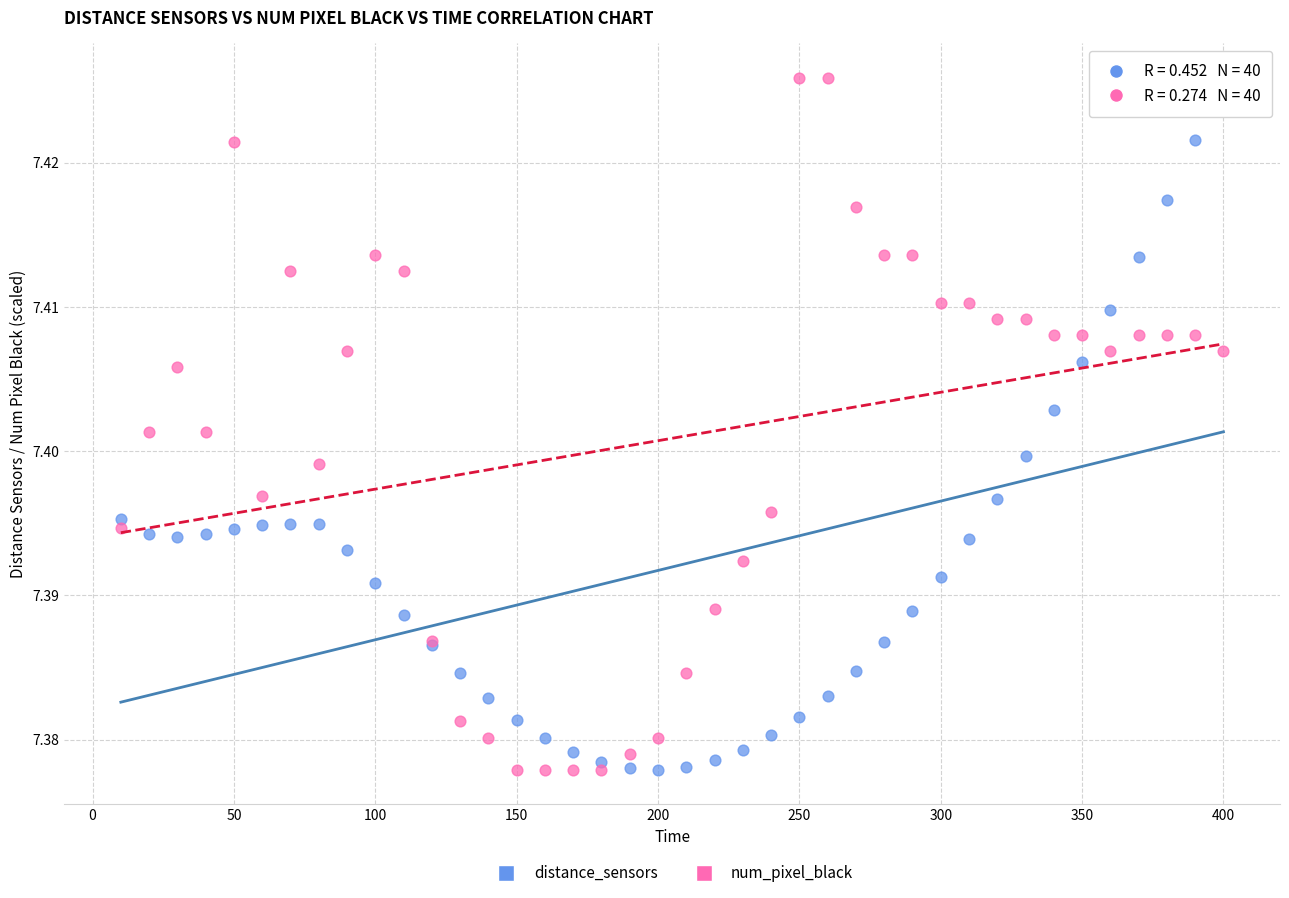

What is the X range (max minus min) for the scatter plot?

390.0